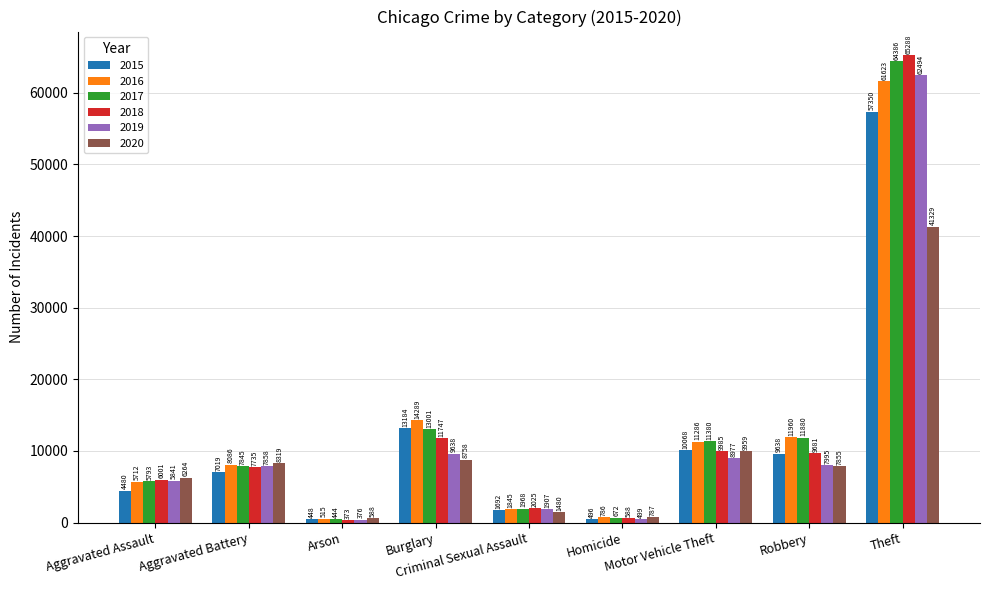

What is the lowest value of the 2017 series?

444